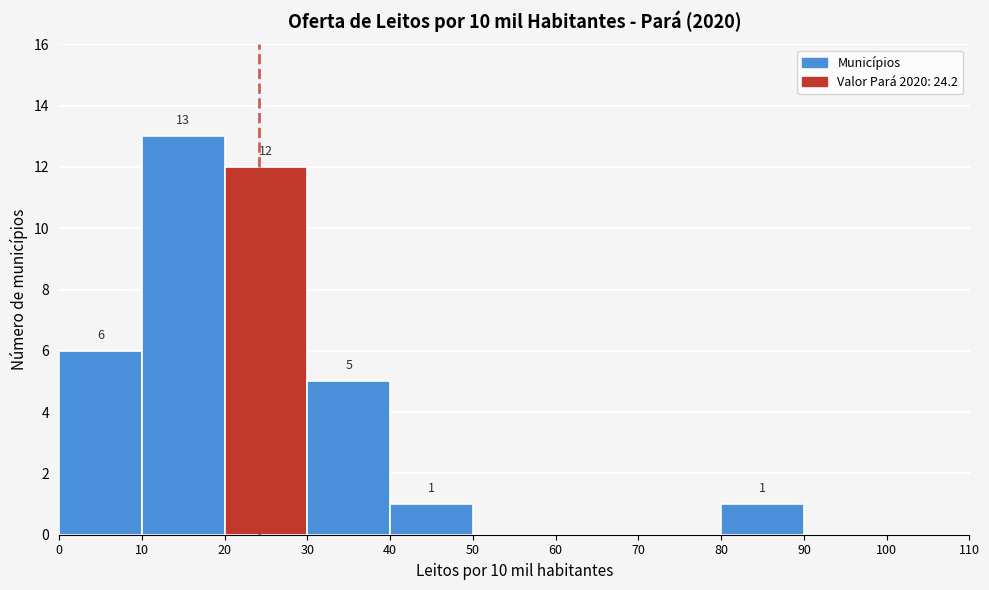

Which range on the x-axis has the tallest bar?

10 to 20